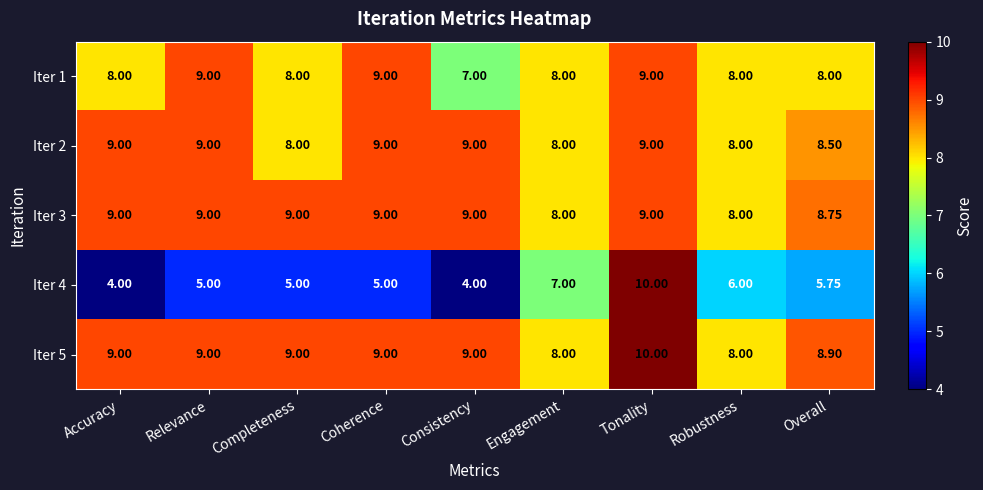

Which category has the highest value across all series?

Tonality